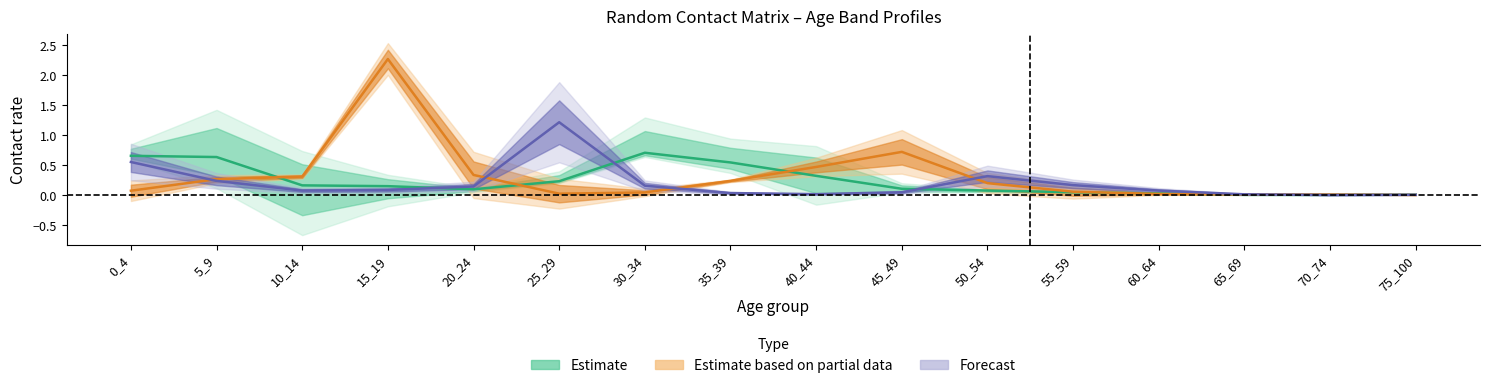

How many series are shown in this chart?

3